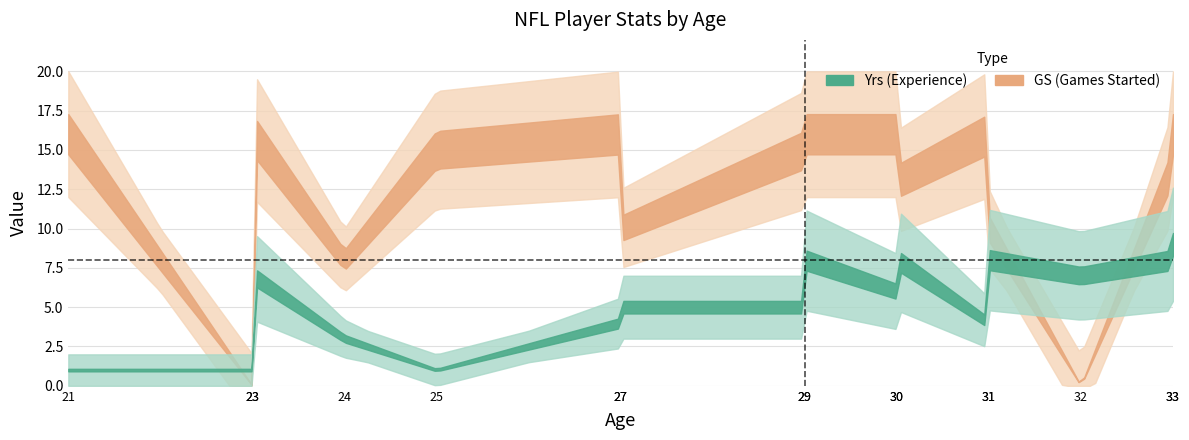

What is the sum of the GS values at 27 and 23?

16